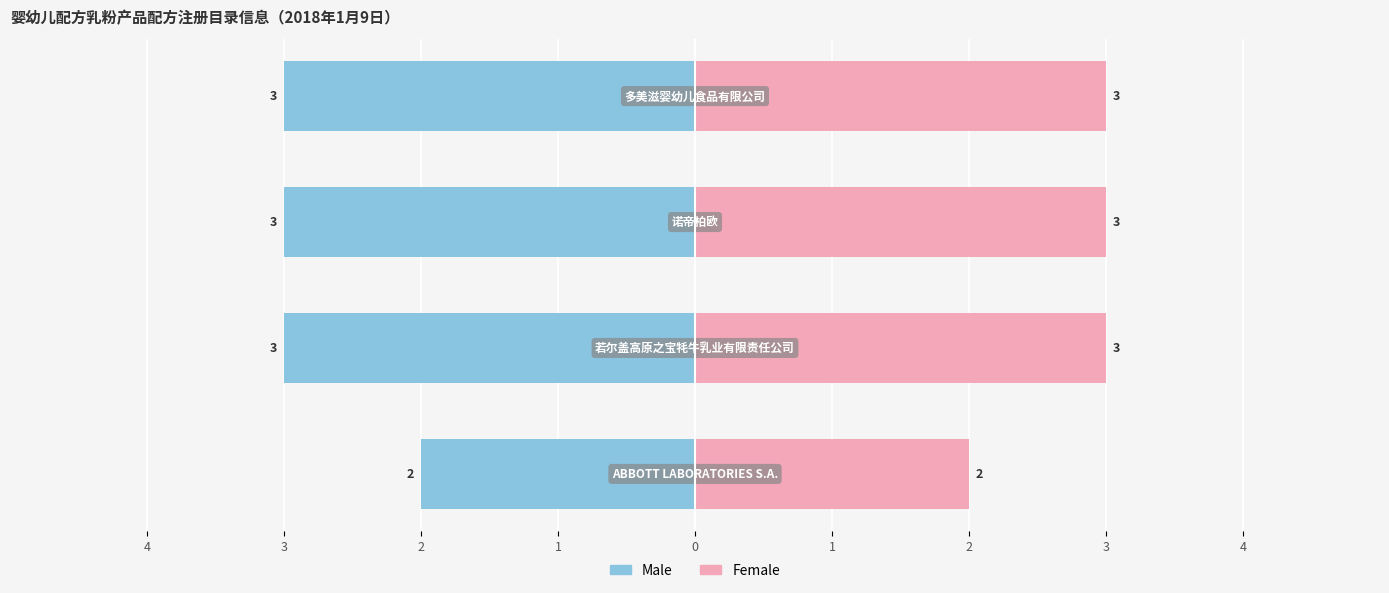

List the series in order of their peak value, highest first.

Female, Male